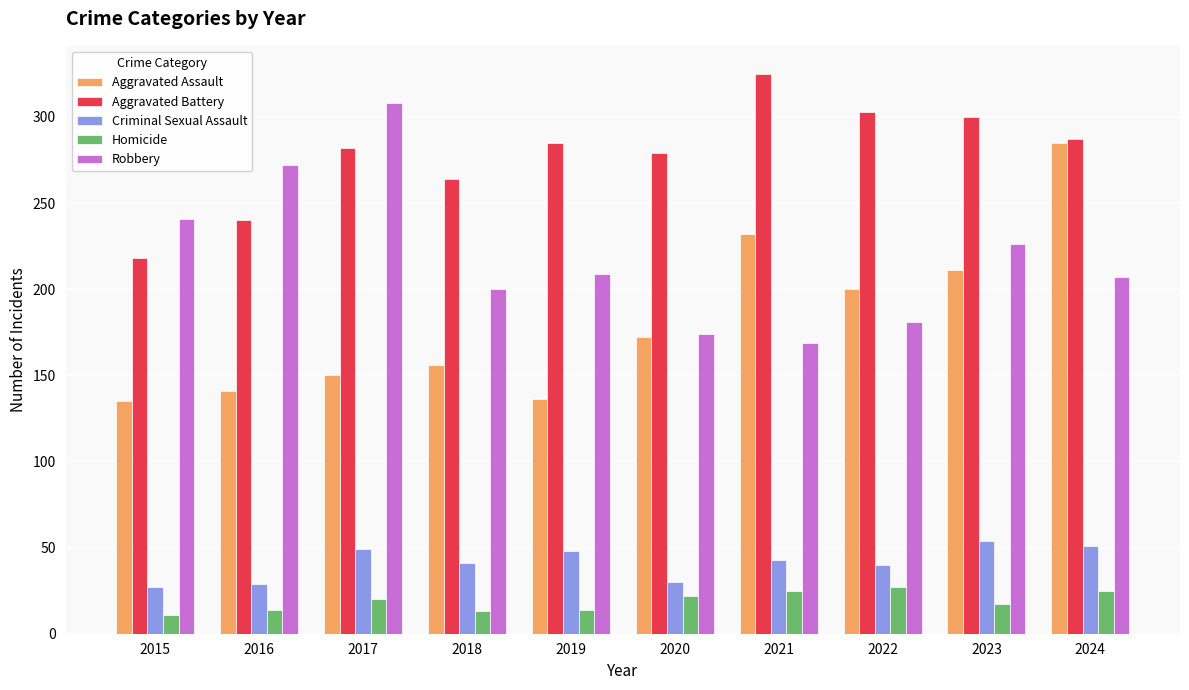

Is it true that Aggravated Battery equals 287 at 2024?

True